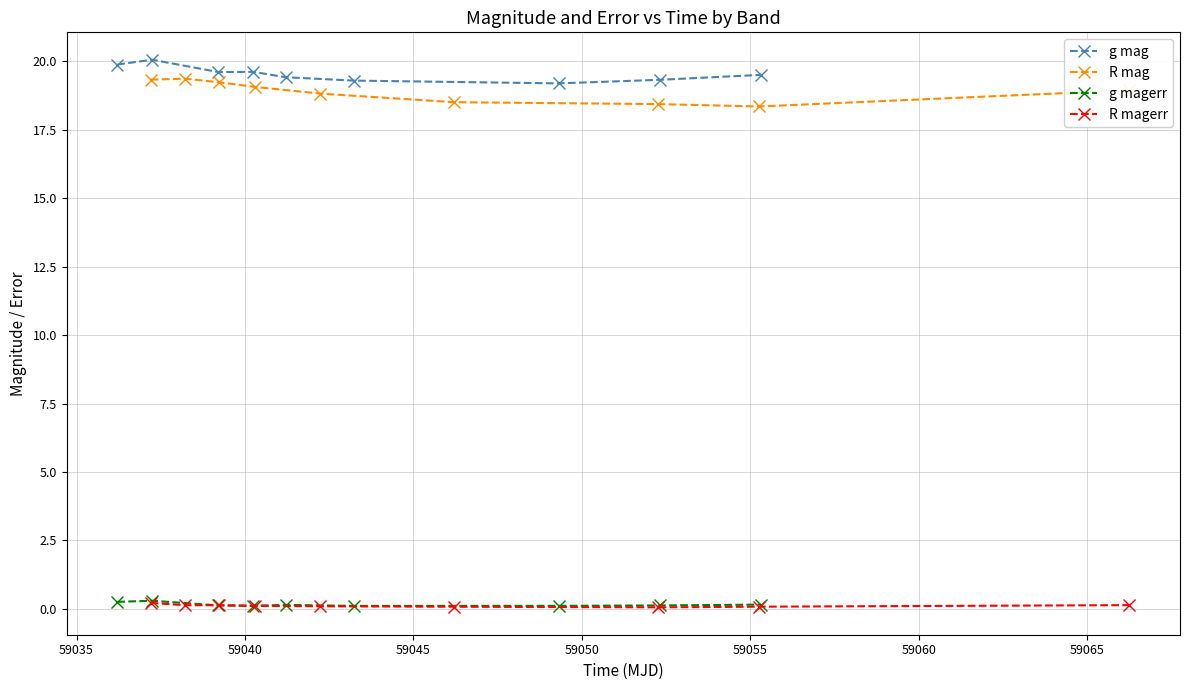

True or false: g magerr and g mag intersect in this chart.

False